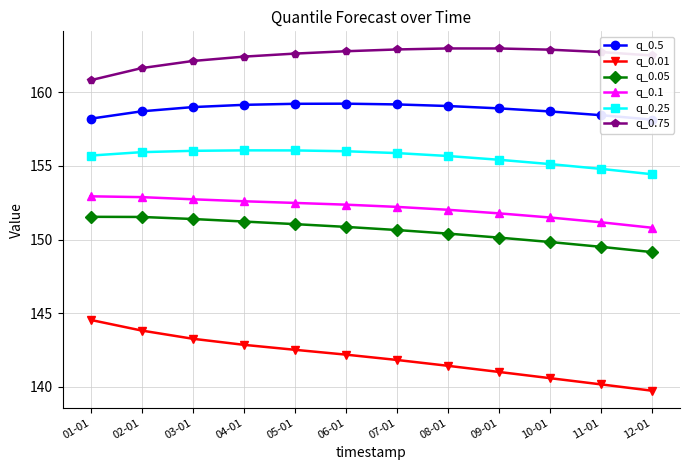

What is the label of the 5th point from the right?

08-01